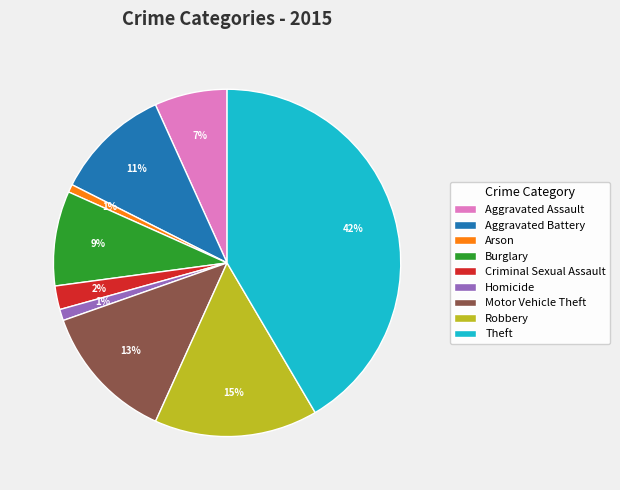

What is the ratio of the value at Criminal Sexual Assault to the value at Aggravated Assault?

0.3